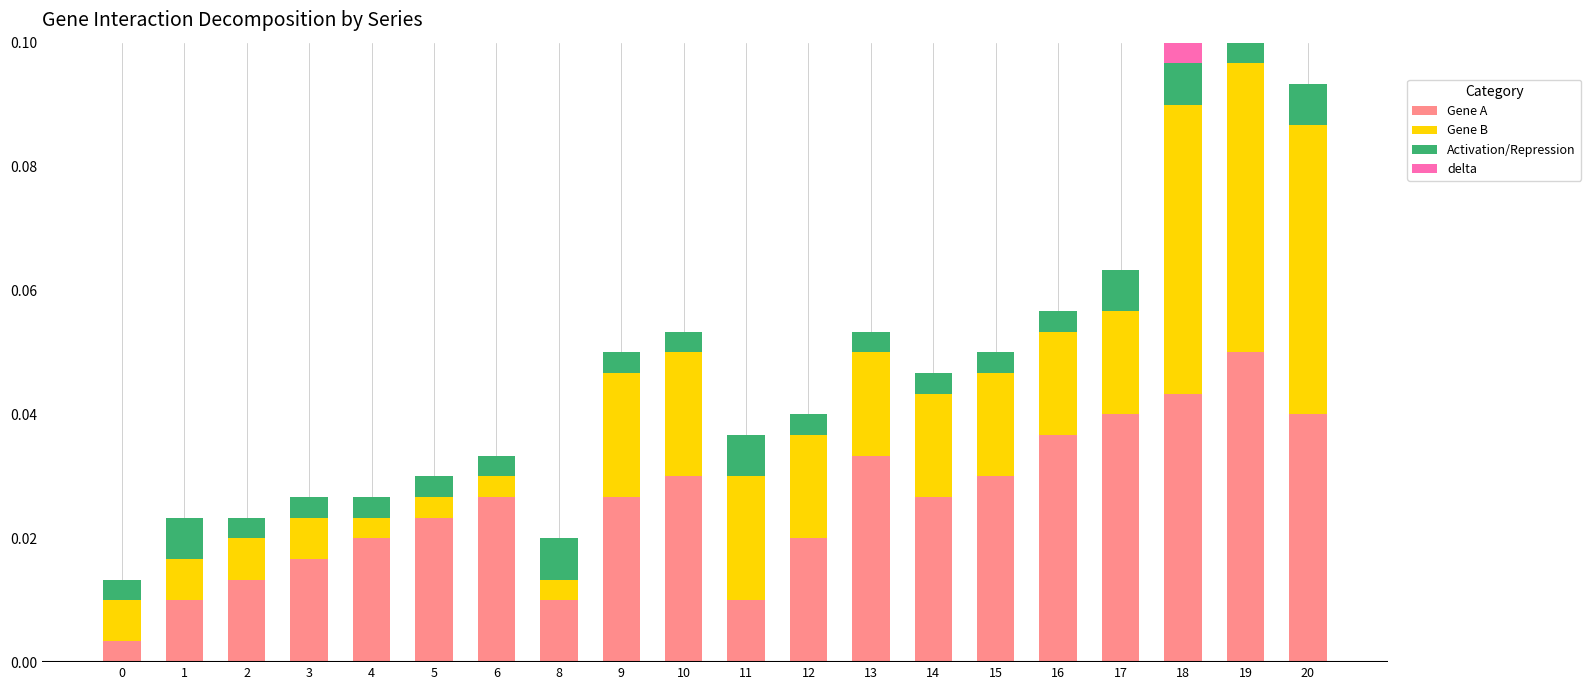

Is it true that Gene A equals 0.0 at 0?

True